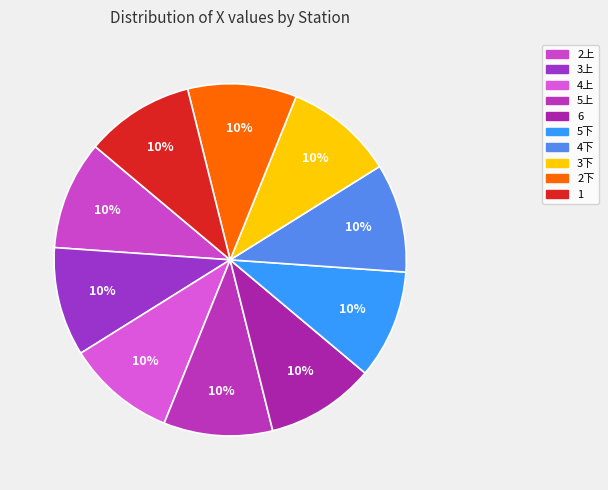

Approximately how many times larger is the value at 1 compared to 6?

1.0